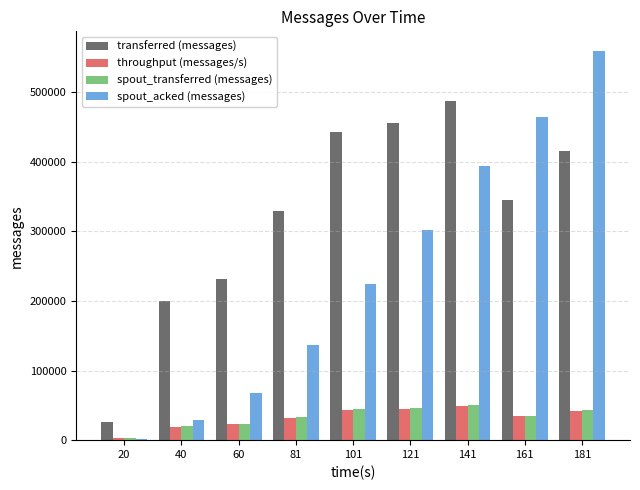

At which category is the sum across all series the highest?

181